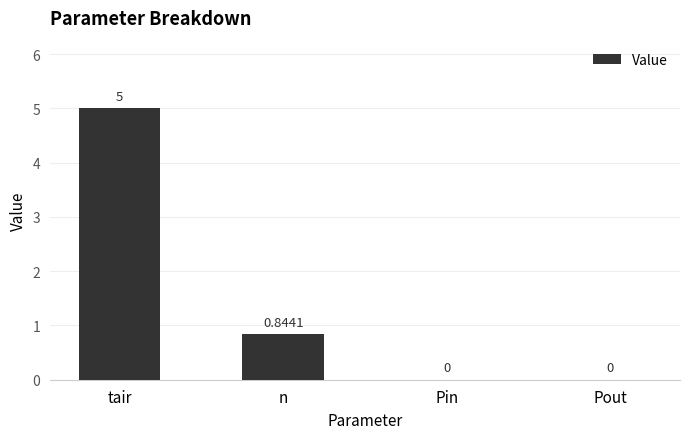

What is the sum of all values?

5.8